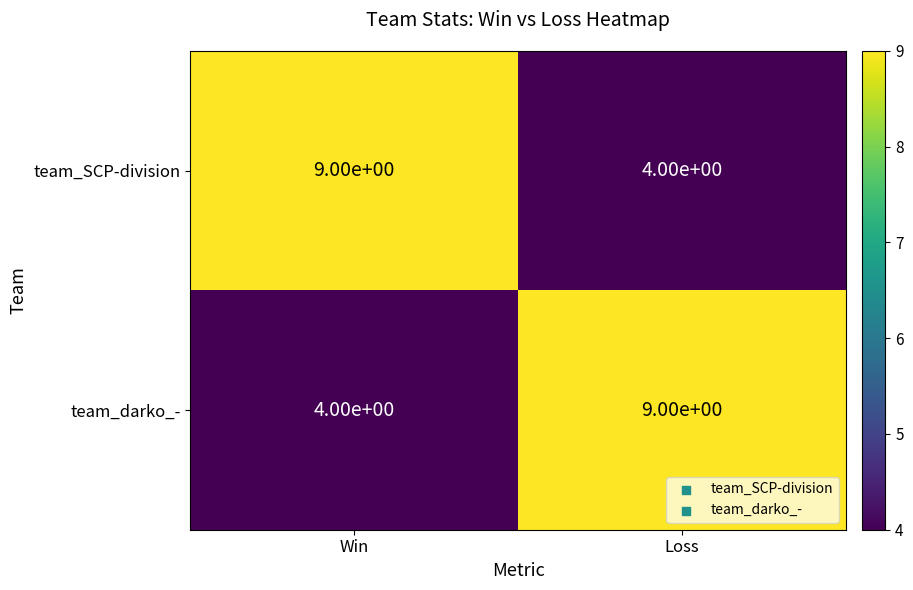

Rank the series at Loss from highest to lowest value.

team_darko_-, team_SCP-division